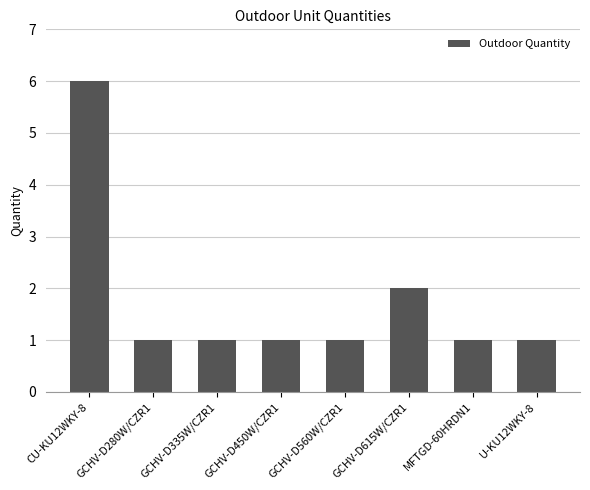

Reading right to left, transcribe all the data shown in this chart.

U-KU12WKY-8=1	MFTGD-60HRDN1=1	GCHV-D615W/CZR1=2	GCHV-D560W/CZR1=1	GCHV-D450W/CZR1=1	GCHV-D335W/CZR1=1	GCHV-D280W/CZR1=1	CU-KU12WKY-8=6